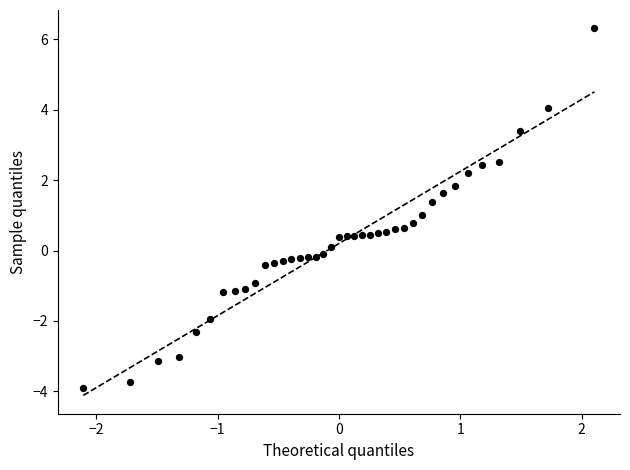

What is the range of X values (max minus min)?

4.2